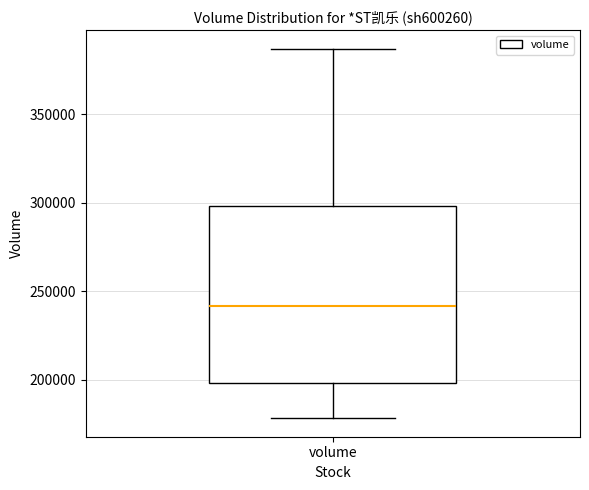

Read this box plot against the y-axis: the position of the median line, the range covered by the box, and the ends of both whiskers. The values are not printed on the chart, so give them approximately, as read against the axis.

median 240000, box 200000 to 300000, whiskers 180000 to 385000